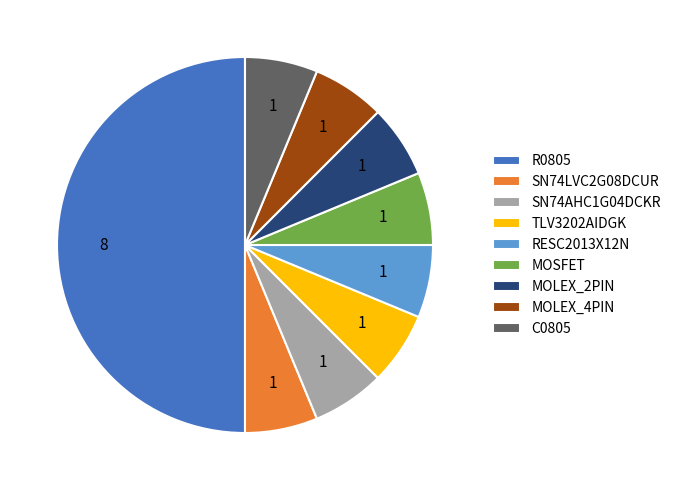

What is the ratio of the value at RESC2013X12N to the value at MOLEX_4PIN?

1.0